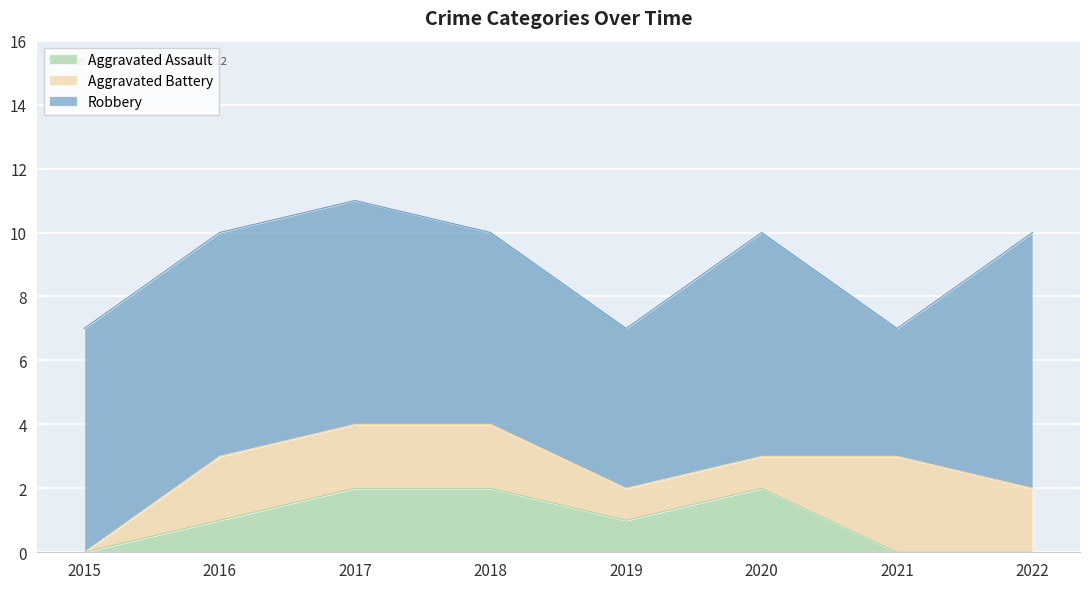

True or false: Aggravated Battery has more than 2 interior local peaks.

False